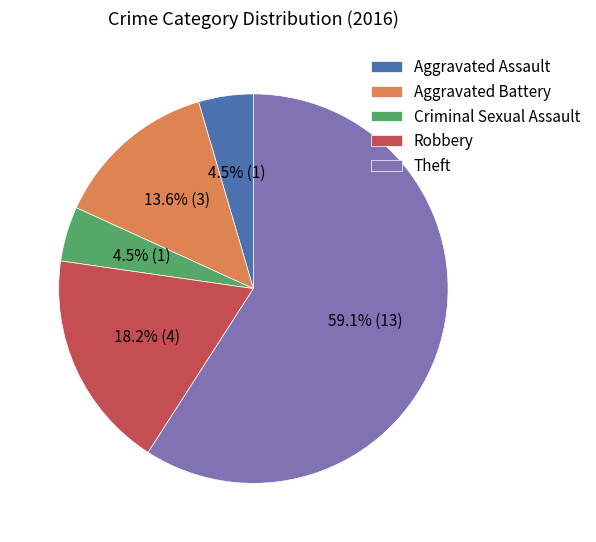

What is the largest slice in the pie chart?

Theft